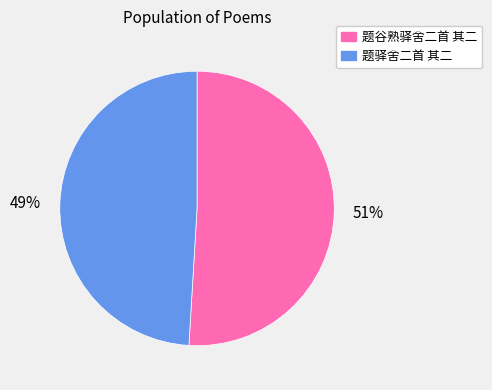

Which category has the biggest portion of the pie?

题谷熟驿舍二首 其二